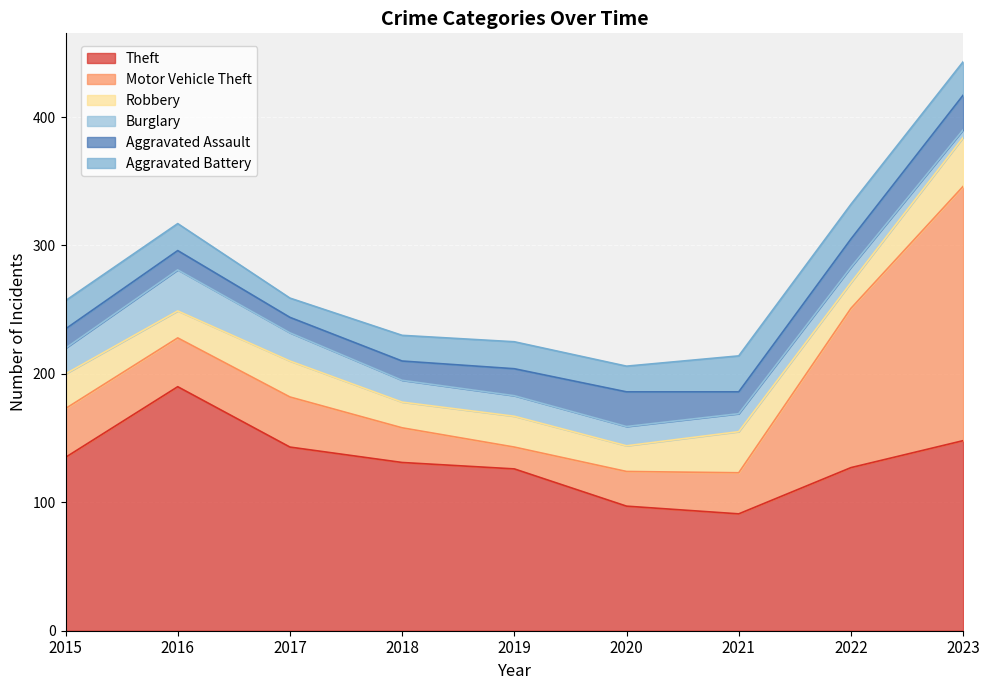

Which category has the highest value in the Aggravated Assault series?

2020